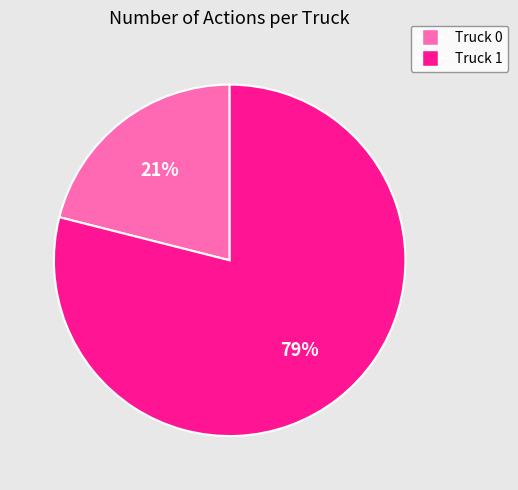

Approximately how many times larger is the value at Truck 0 compared to Truck 1?

0.3